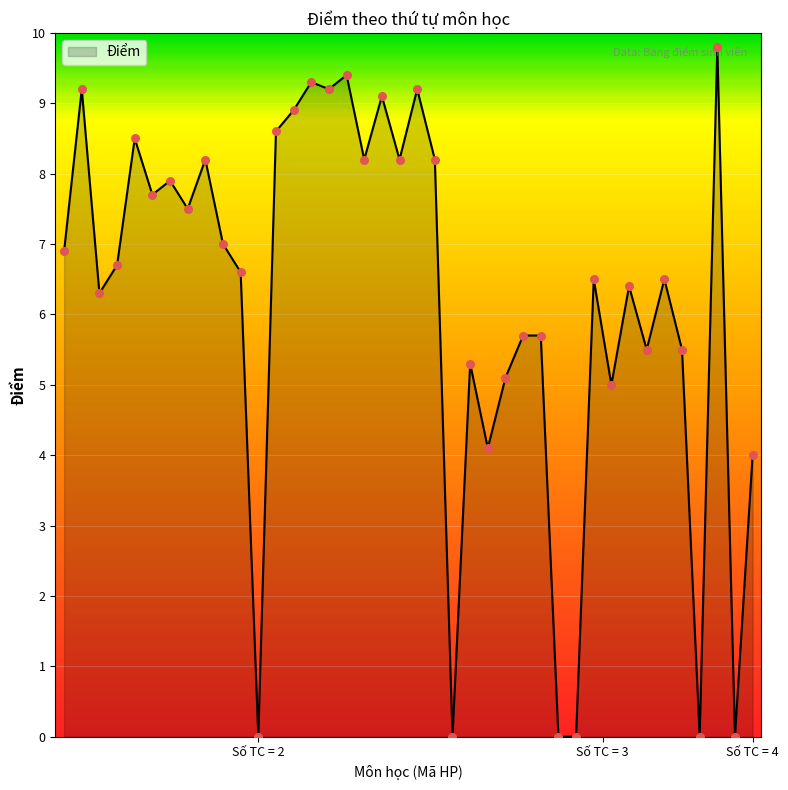

What is the greatest value displayed?

9.8